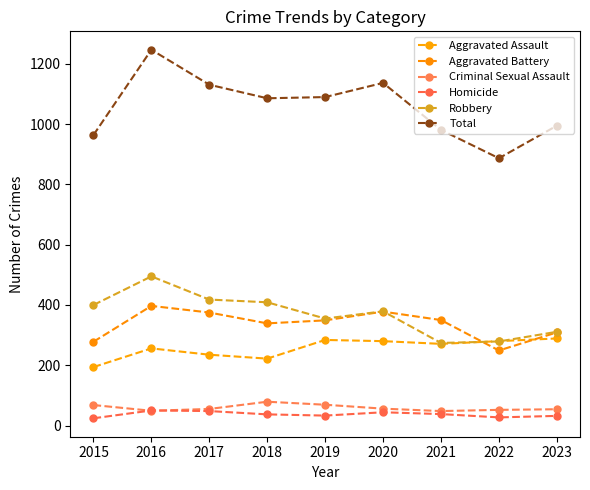

Reading right to left, list all the values displayed in this chart.

Aggravated Assault: 289	280	271	280	284	222	235	256	194
Aggravated Battery: 309	249	350	378	349	339	375	397	278
Criminal Sexual Assault: 54	52	48	56	69	79	55	49	68
Homicide: 32	27	38	44	33	37	48	50	24
Robbery: 311	279	274	379	355	409	418	495	400
Total: 995	887	981	1137	1090	1086	1131	1247	964